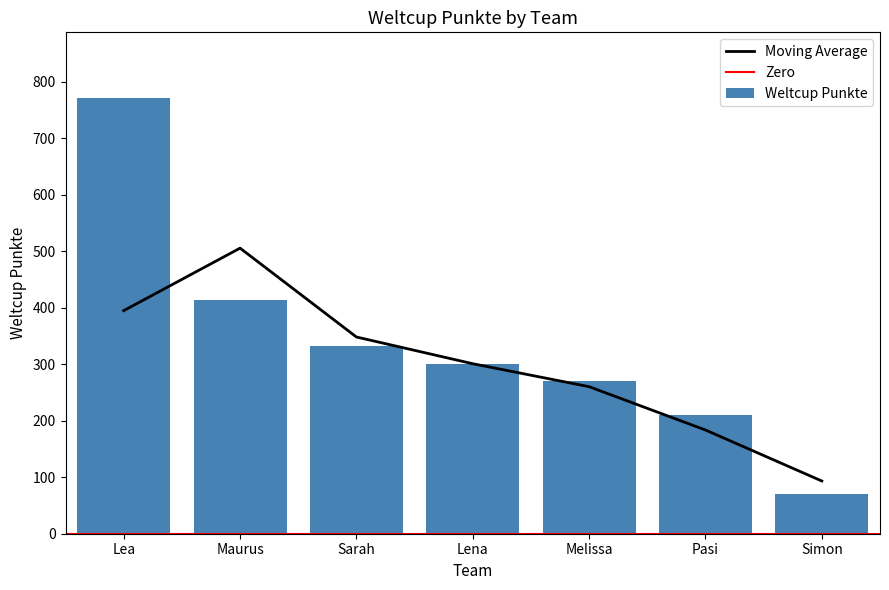

The chart shows a value of 271 at Melissa. True or false?

True